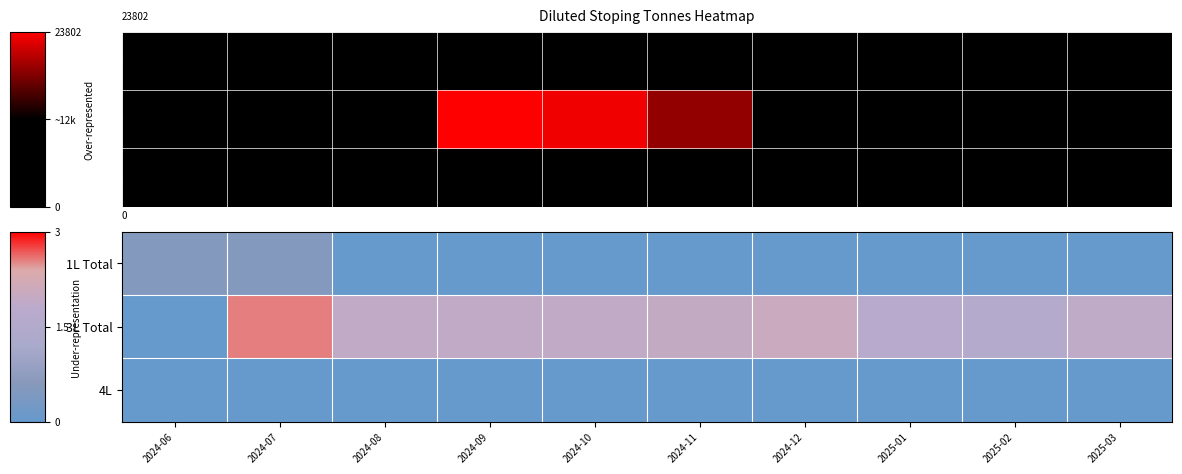

Is the value of 1L Total at 2025-02 greater than the value of 3L Total at 2025-02?

No